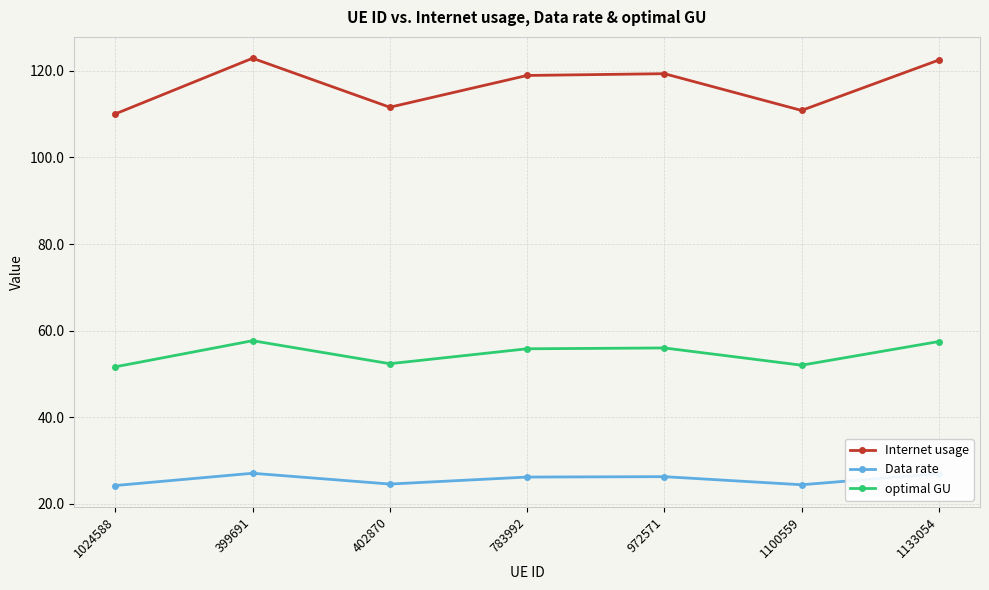

What is the spread (max minus min) of values at 783992?

92.7